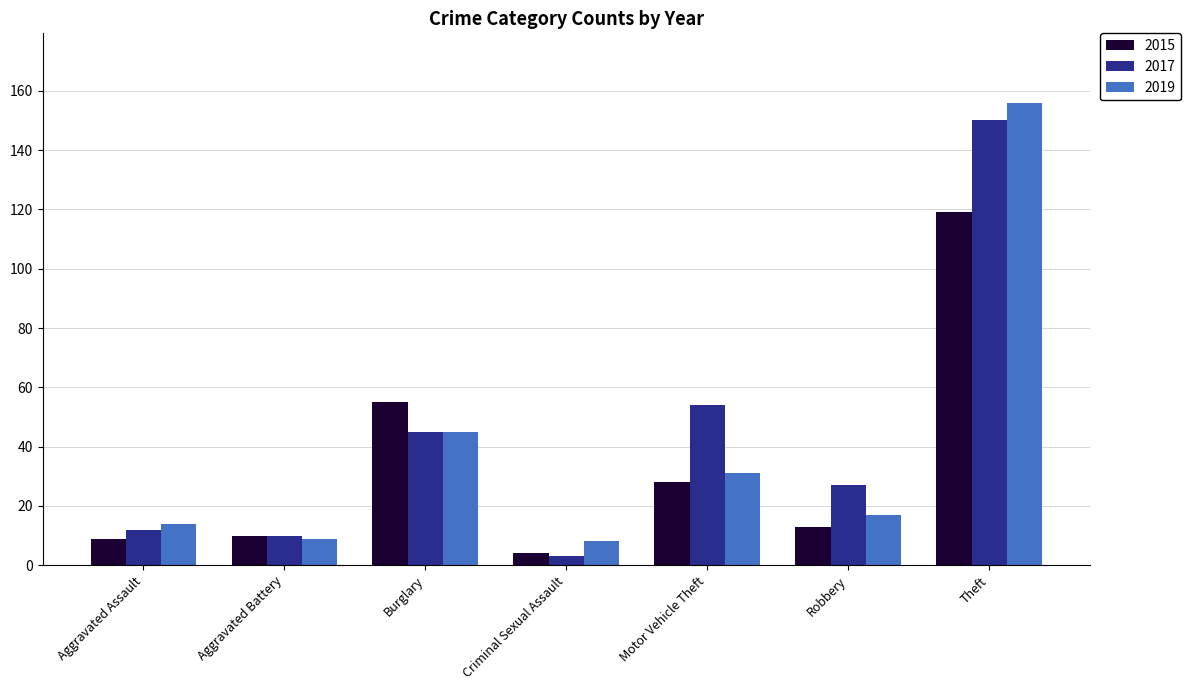

Between Aggravated Battery and Criminal Sexual Assault, which series saw the biggest shift?

2017